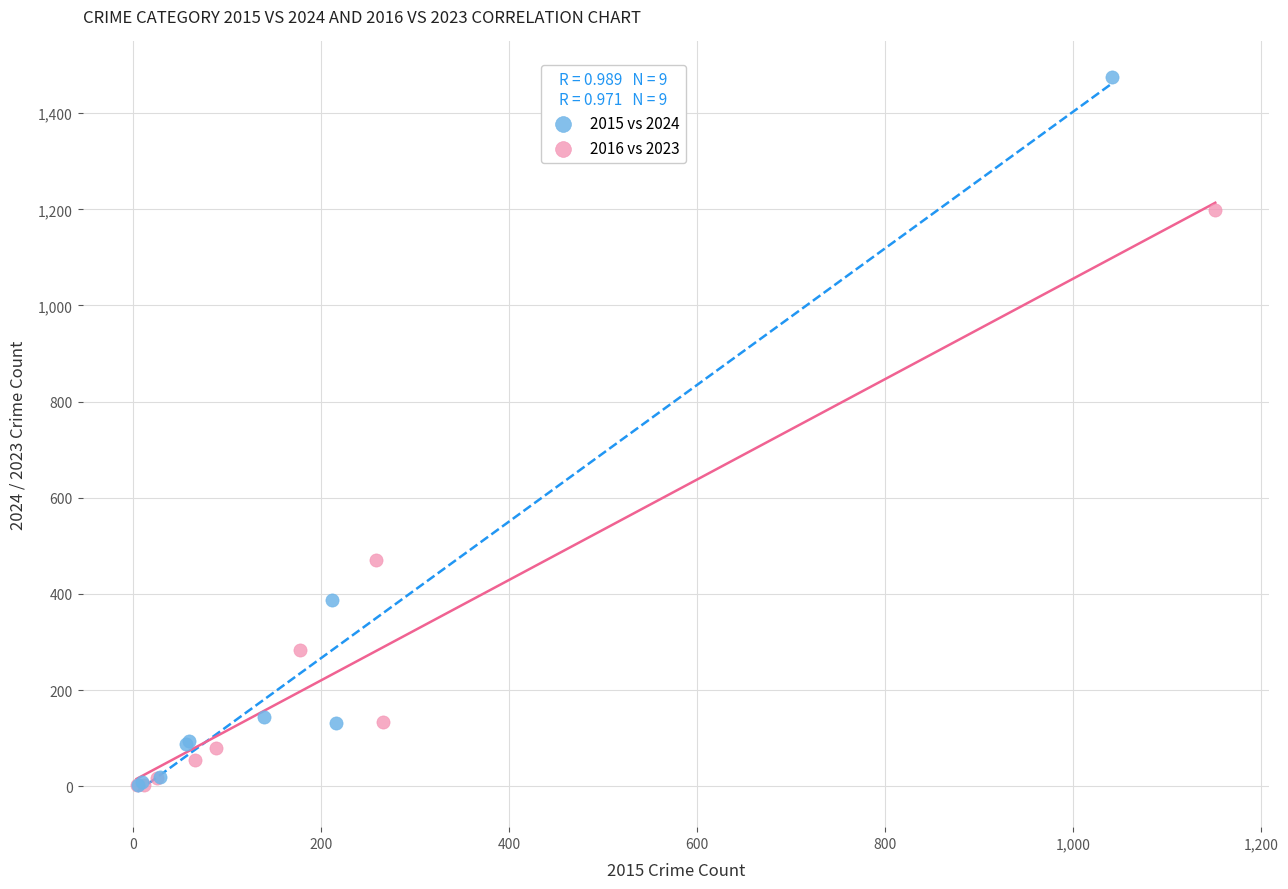

What are all the series names shown in the legend?

2015 vs 2024, 2016 vs 2023